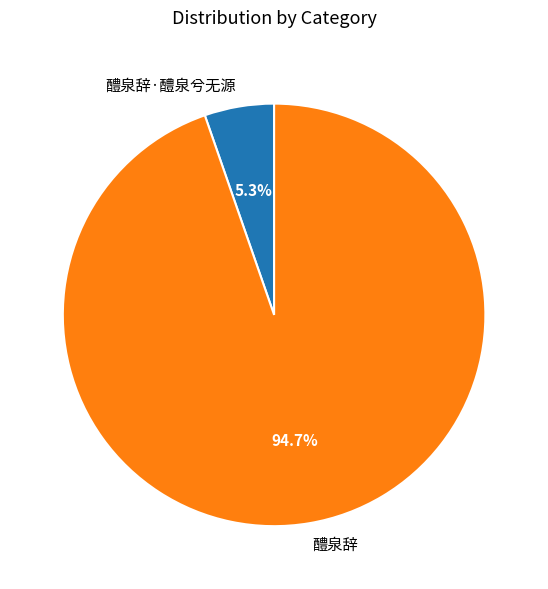

To the nearest percent, what is the difference between the 醴泉辞·醴泉兮无源 and 醴泉辞 slice percentages?

89%